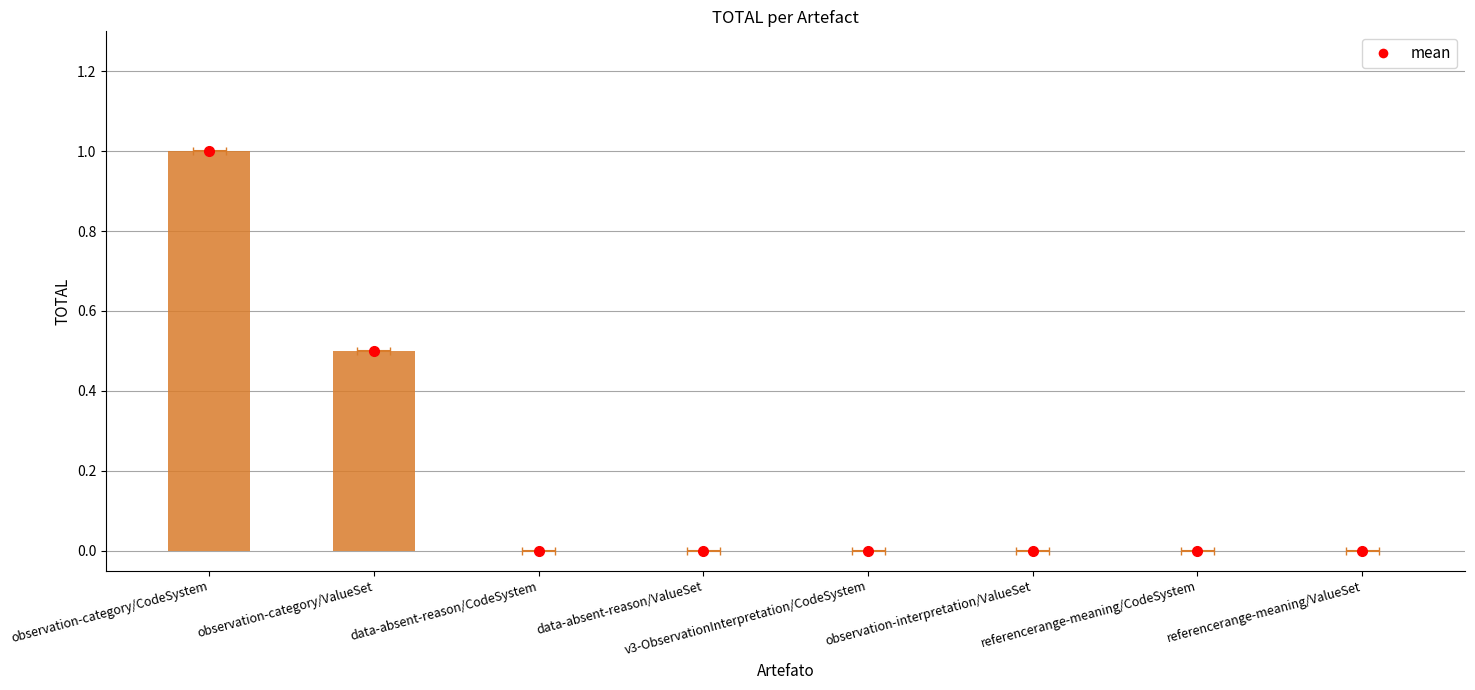

What is the average value?

0.2